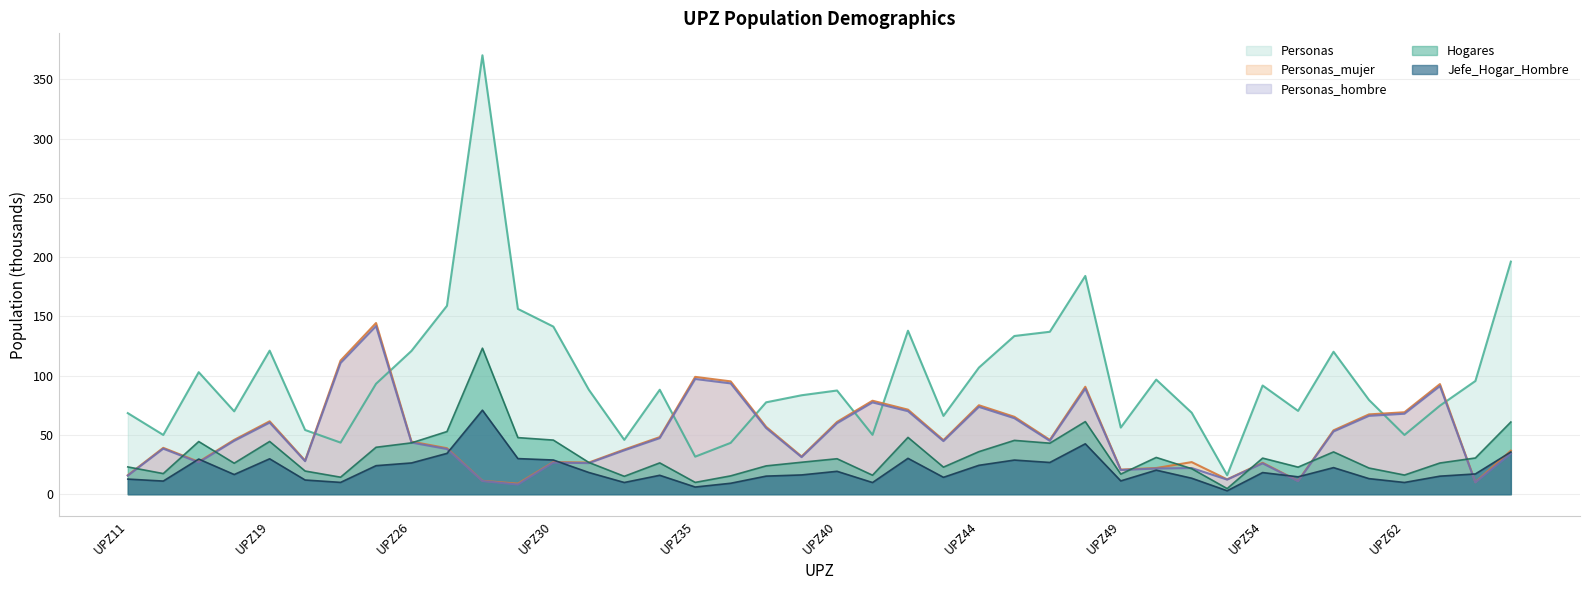

How many lines are shown in the chart?

5